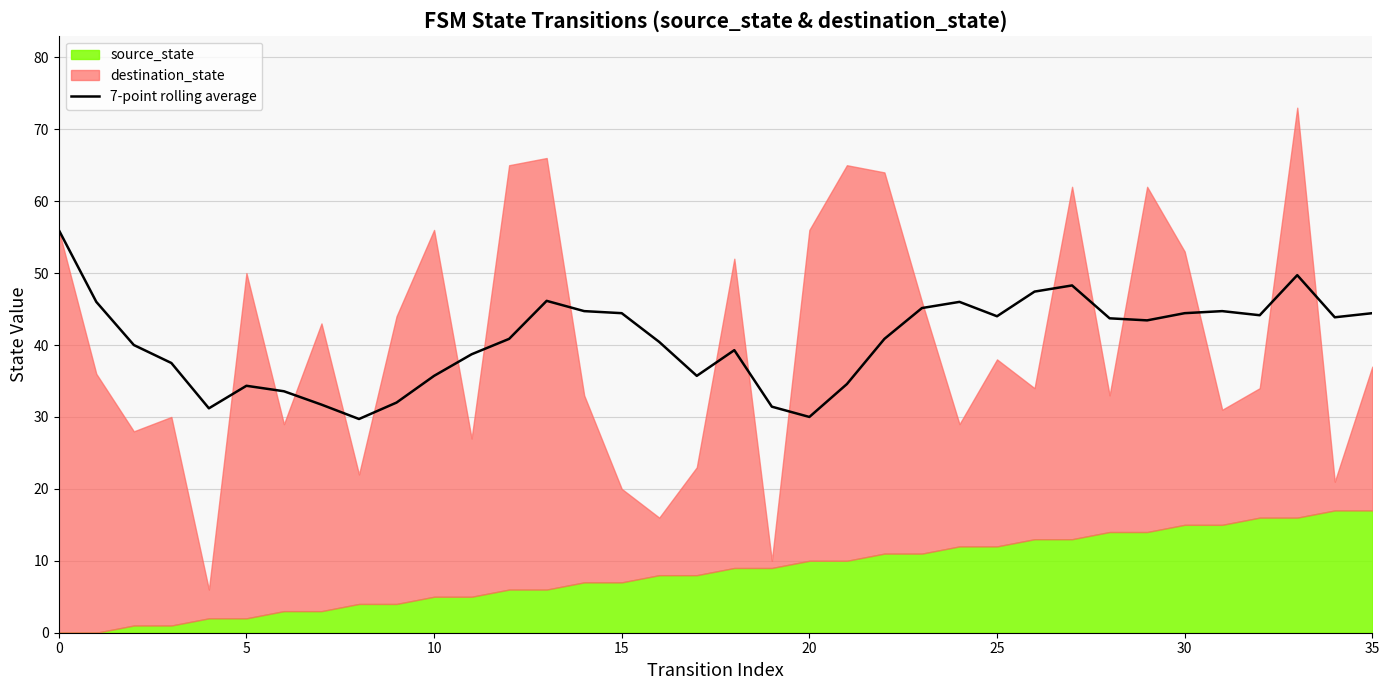

What is the change in value from 25 to 35?

+0.4